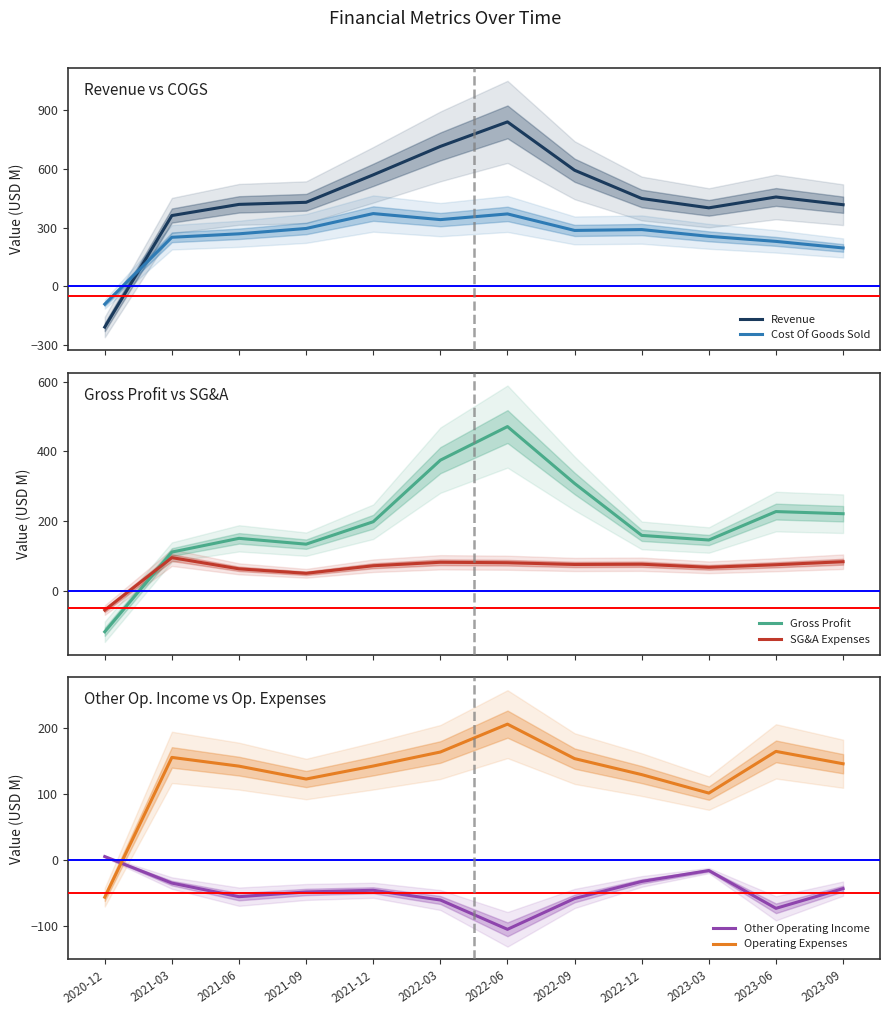

What is the difference between the maximum and minimum values in the Revenue series?

1050.2